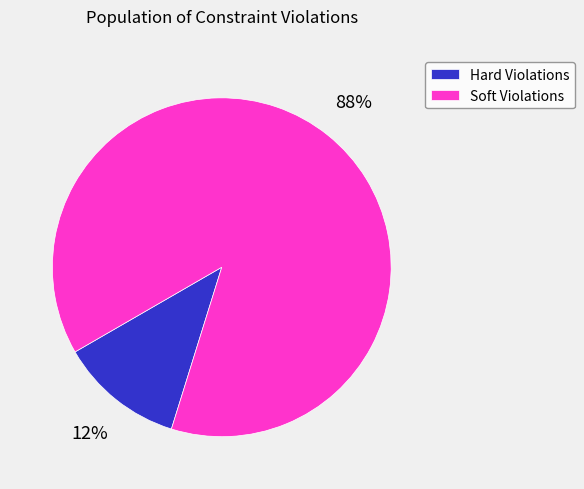

Which has a higher value, Hard Violations or Soft Violations?

Soft Violations